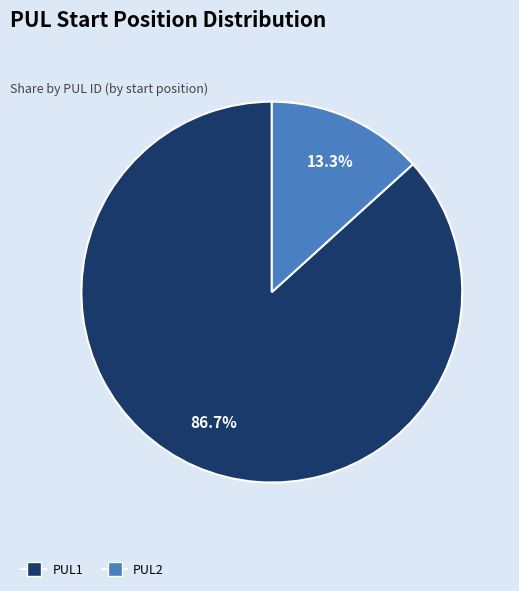

True or false: PUL2 accounts for 21% of the total.

False